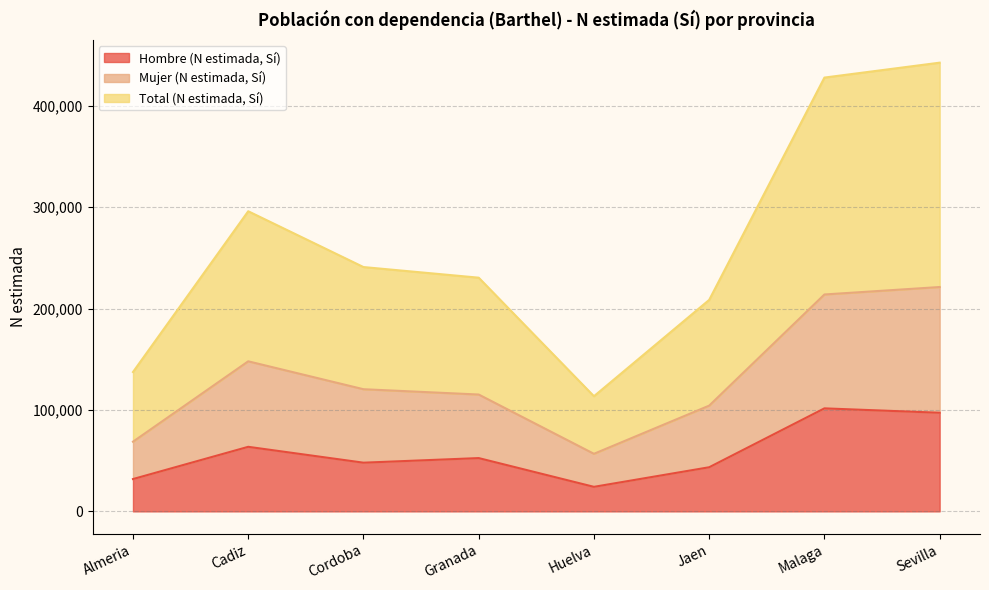

Does the chart have visible grid lines?

Yes